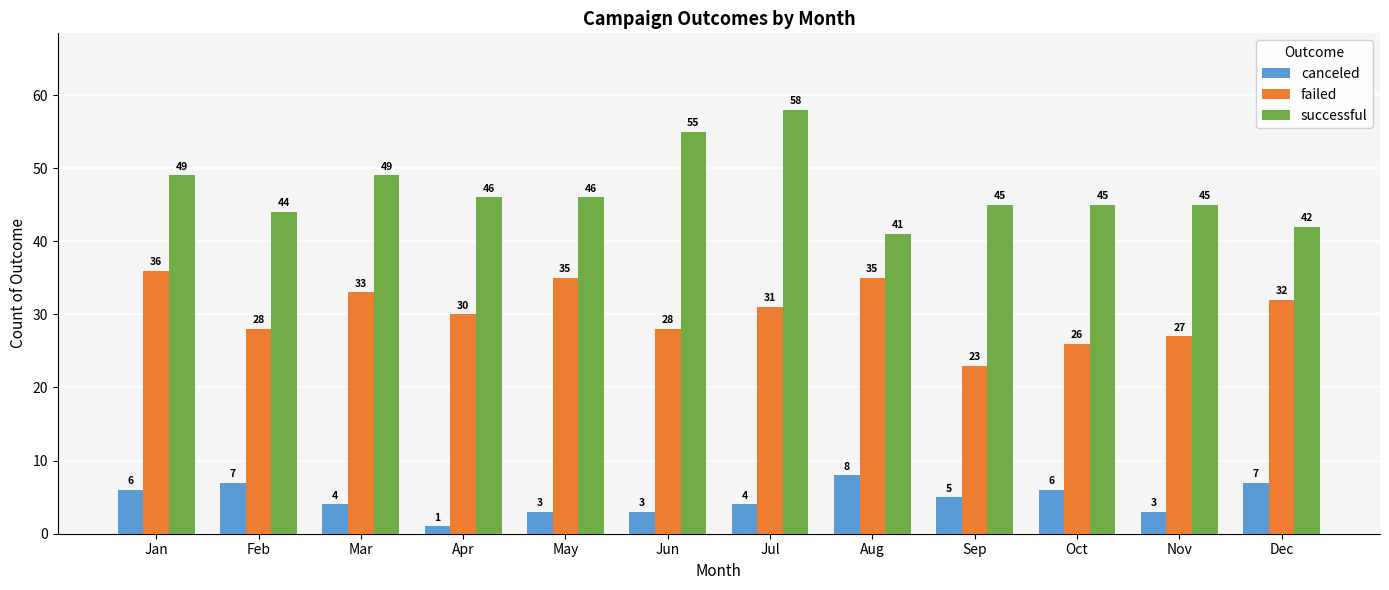

Reading left to right, extract all data points from this chart.

canceled: Jan=6	Feb=7	Mar=4	Apr=1	May=3	Jun=3	Jul=4	Aug=8	Sep=5	Oct=6	Nov=3	Dec=7
failed: Jan=36	Feb=28	Mar=33	Apr=30	May=35	Jun=28	Jul=31	Aug=35	Sep=23	Oct=26	Nov=27	Dec=32
successful: Jan=49	Feb=44	Mar=49	Apr=46	May=46	Jun=55	Jul=58	Aug=41	Sep=45	Oct=45	Nov=45	Dec=42